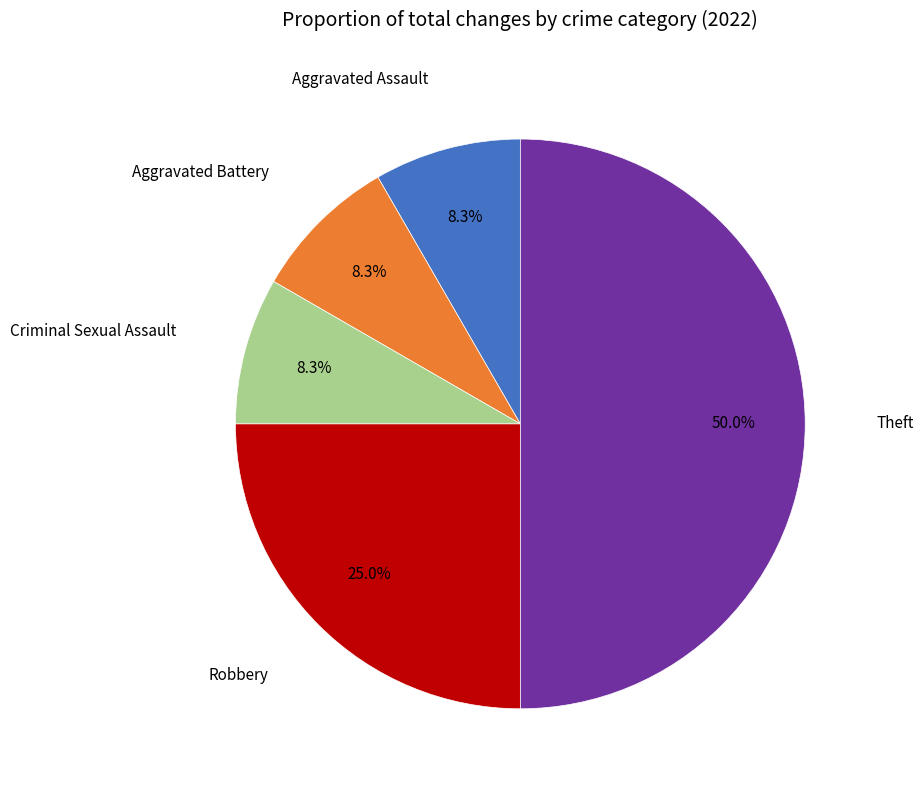

Count the number of slices in the pie.

5